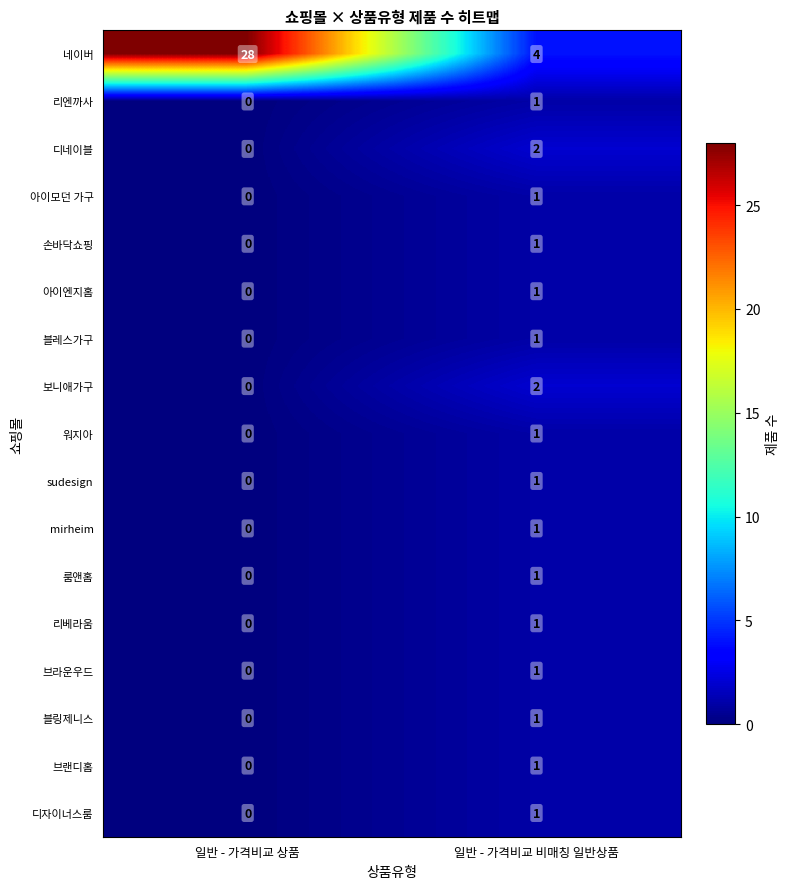

How many series are shown in this chart?

17